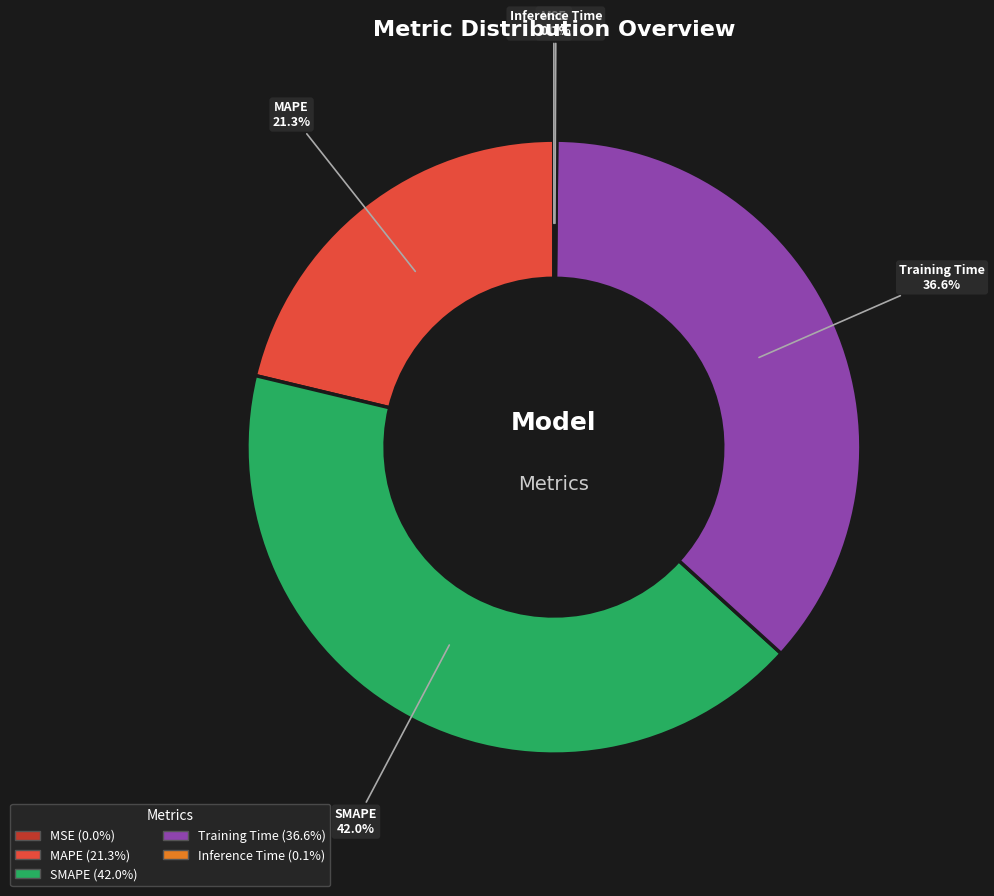

What portion of the pie excludes SMAPE?

58.0%